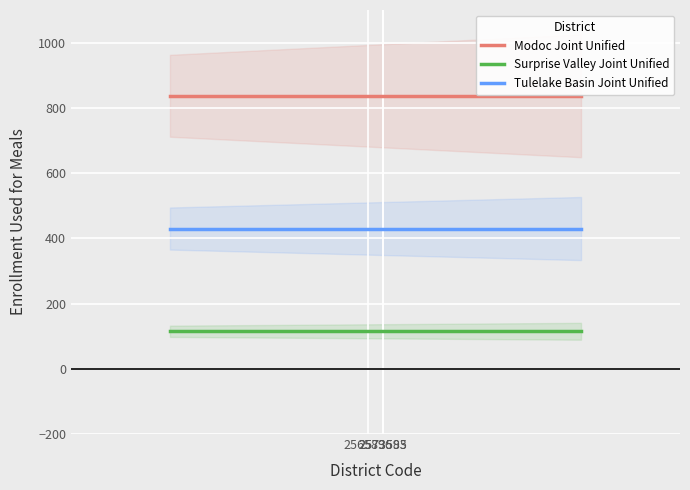

What value does the Tulelake Basin Joint Unified series have at 2573585?

430